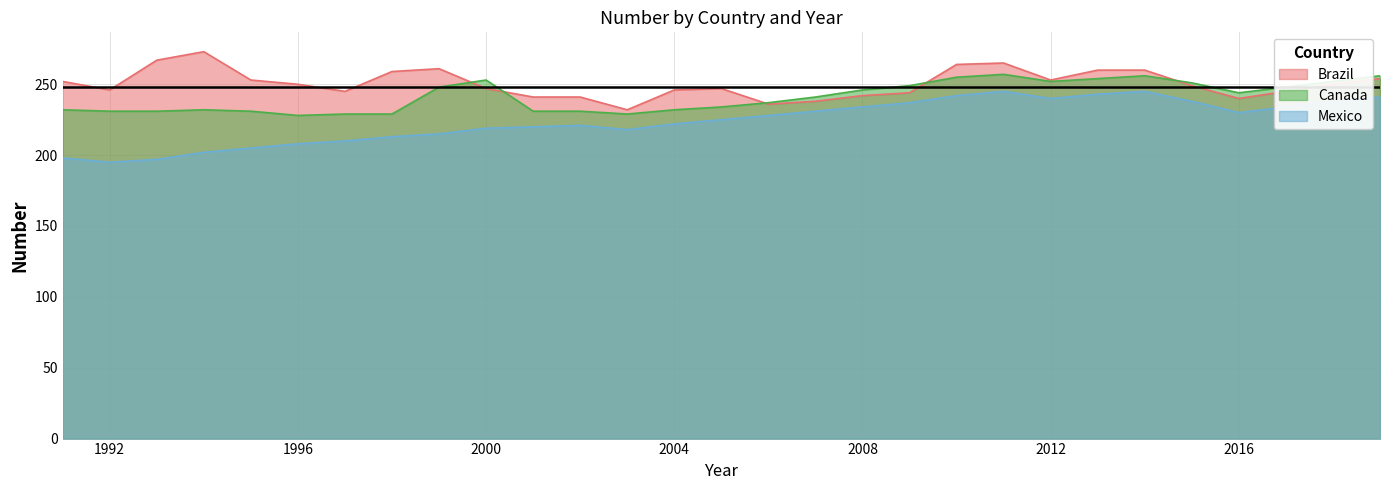

At which category does Brazil reach its first local valley?

1992